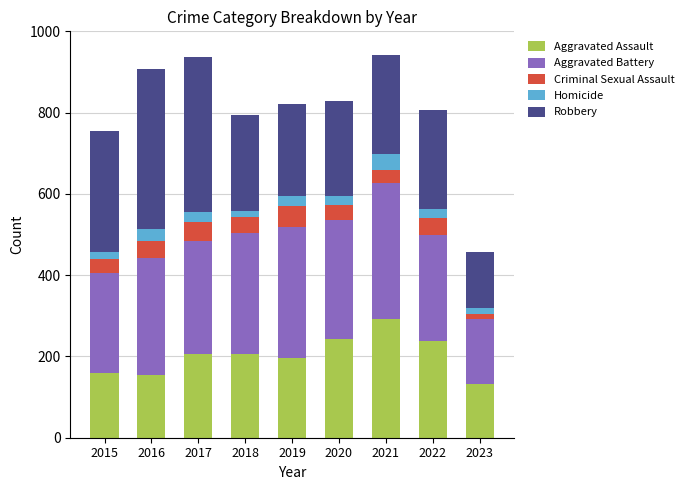

What is the highest value of the Aggravated Assault series?

292